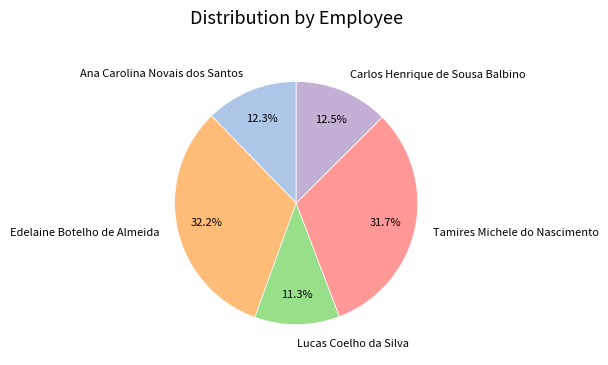

The Tamires Michele do Nascimento slice represents 32% of the pie. True or false?

True